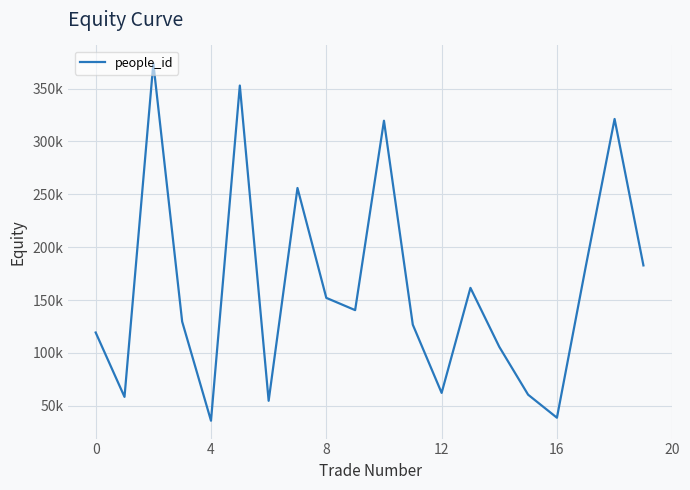

Does the chart have visible grid lines?

Yes